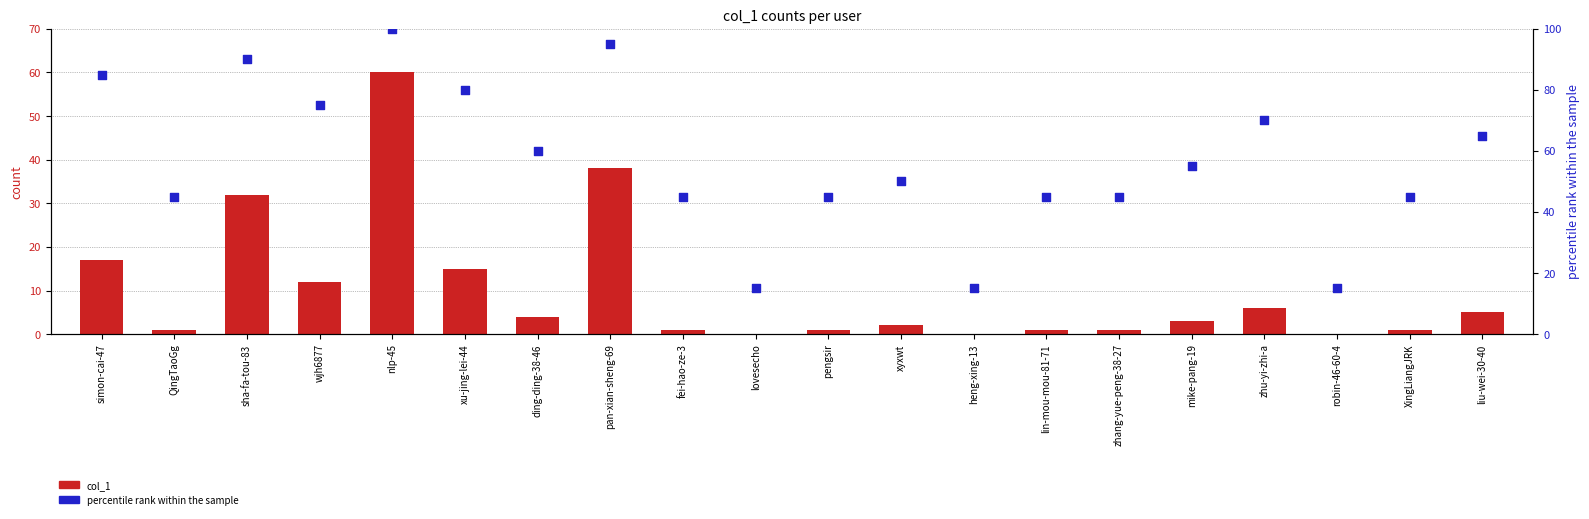

Which series contains the highest Y value?

percentile rank within the sample